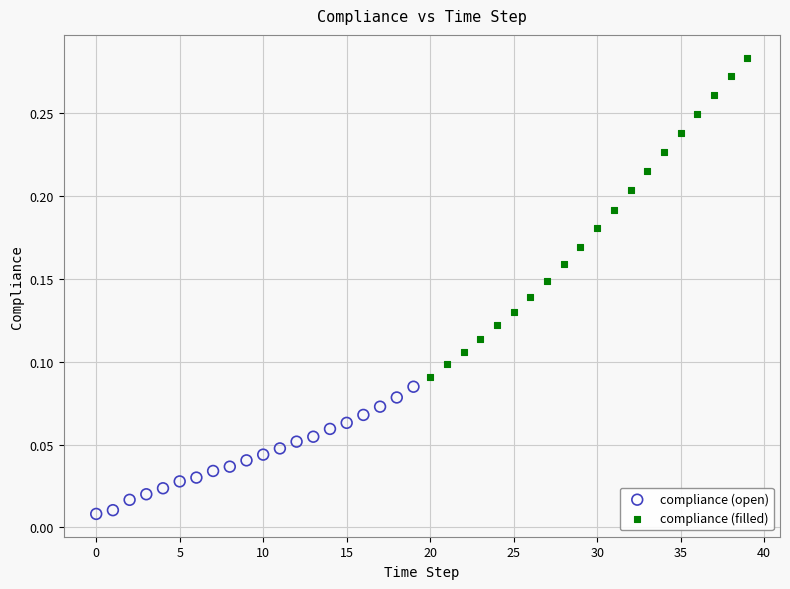

Which series has the widest spread of Y values?

compliance (filled)